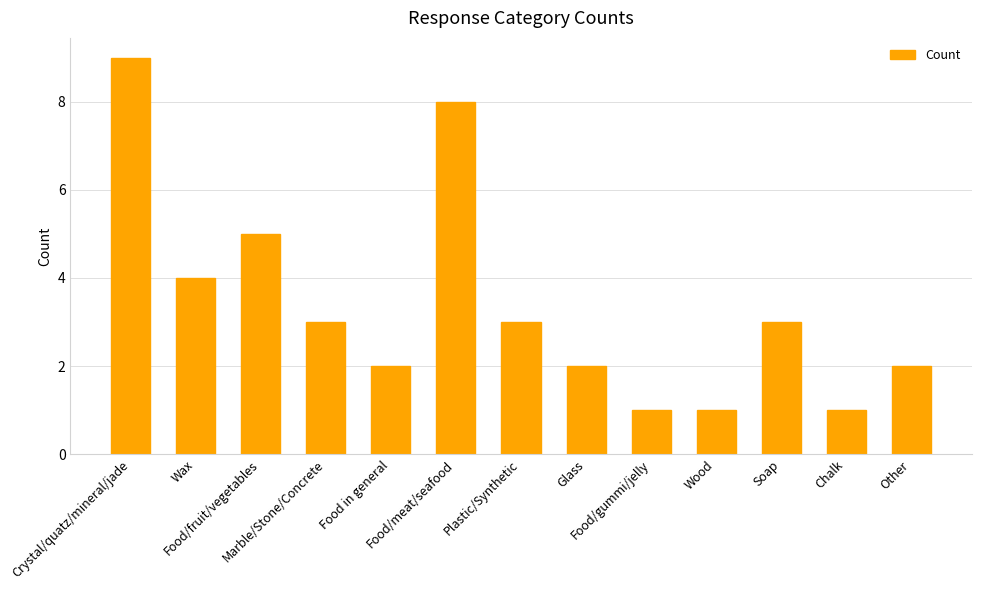

At which label is the value closest to 5?

Food/fruit/vegetables